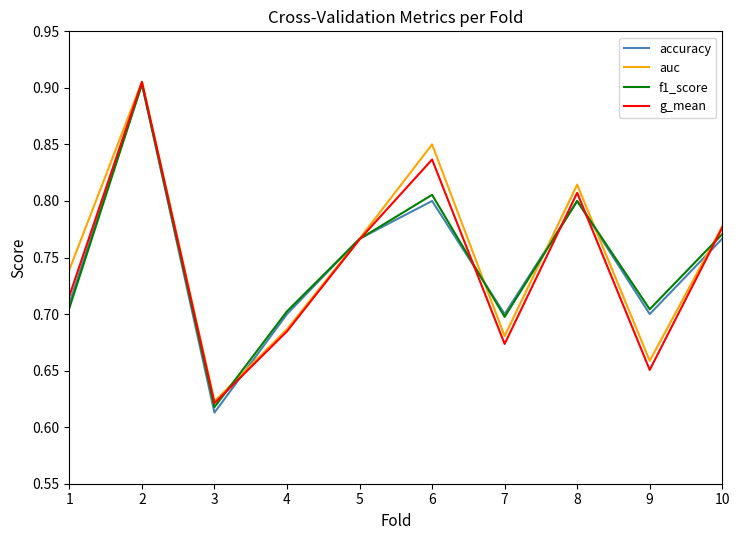

What is the difference between the second highest and second lowest values in the f1_score series?

0.1